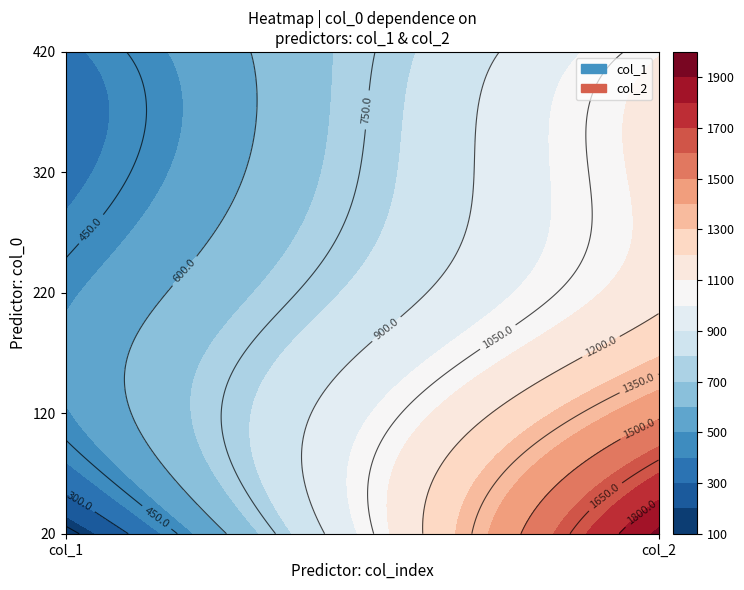

What is the average value of the 320 series?

753.2